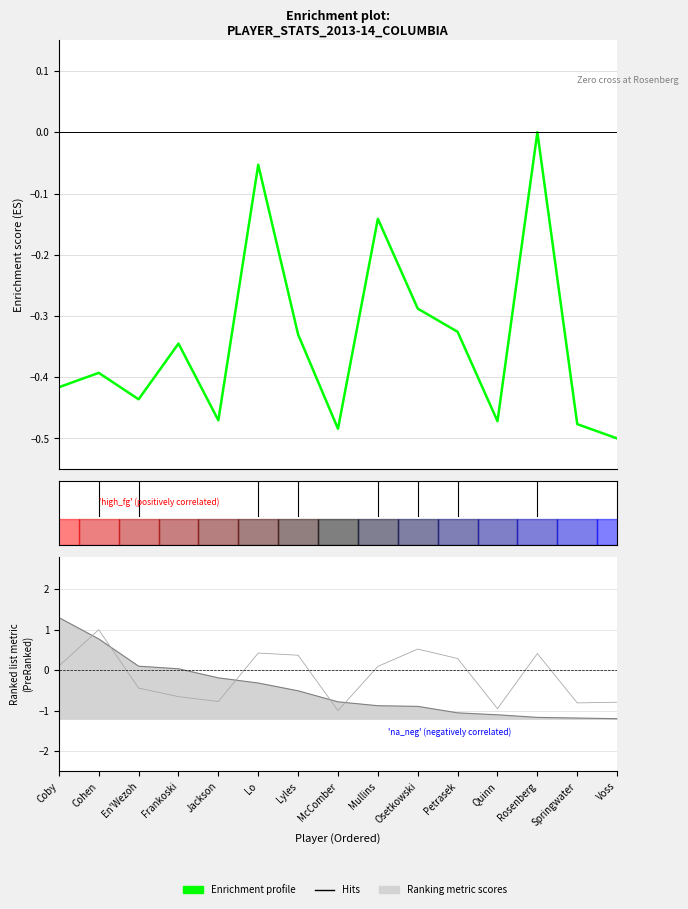

How many lines are shown in the chart?

1